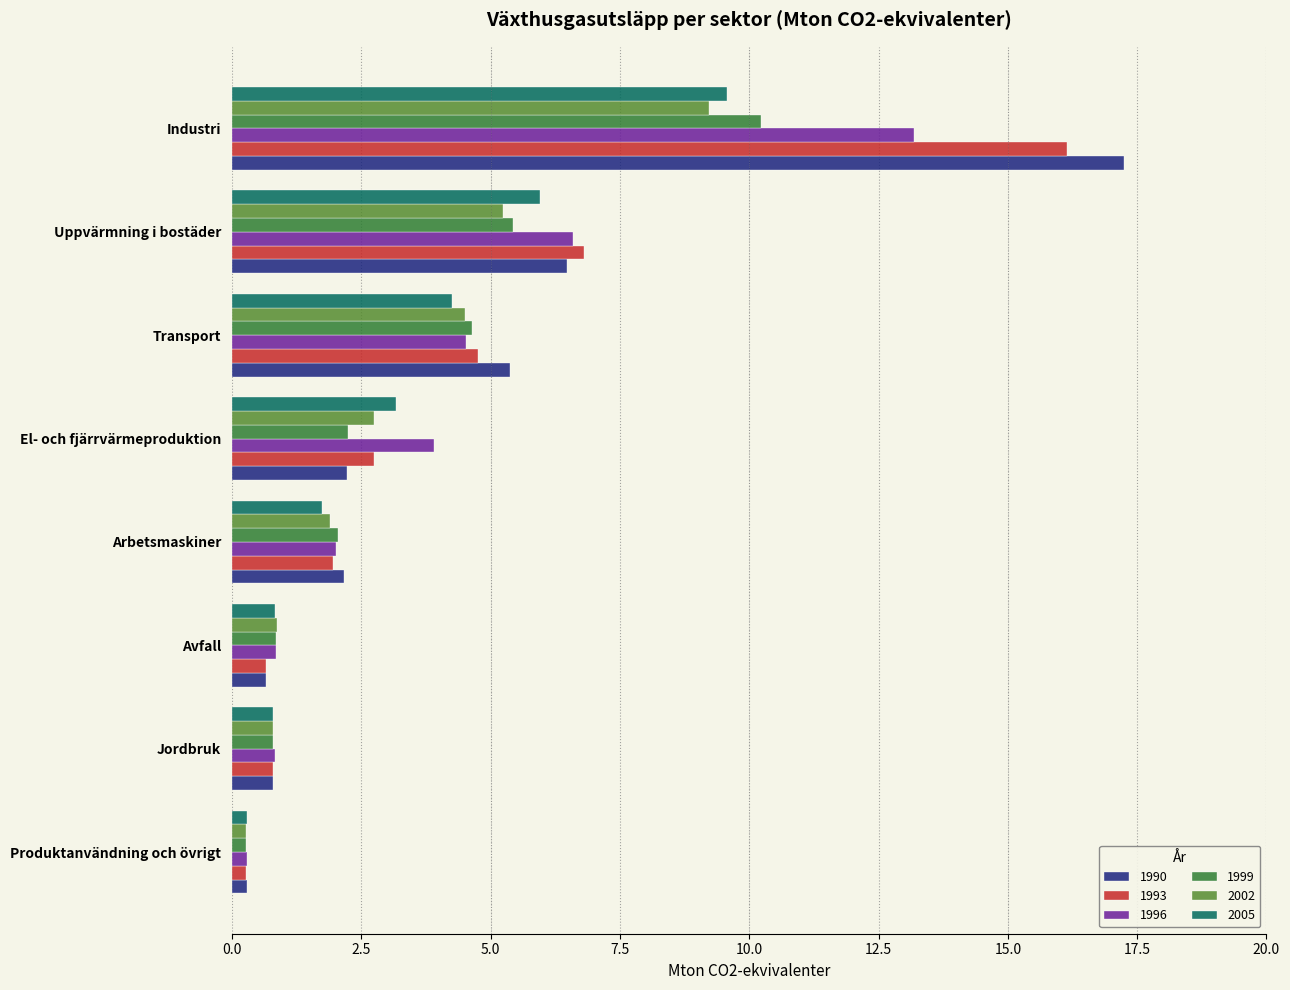

What is the difference between the maximum and minimum values in the 2002 series?

9.0